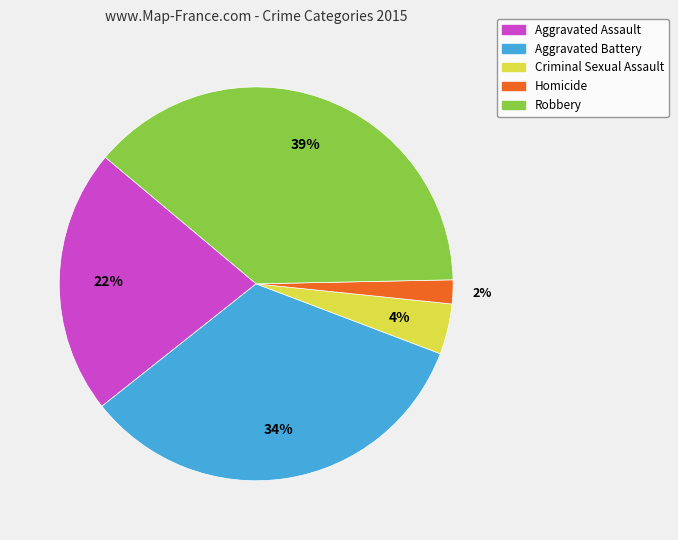

To the nearest percent, what is the difference between the largest and smallest slice percentages?

37%